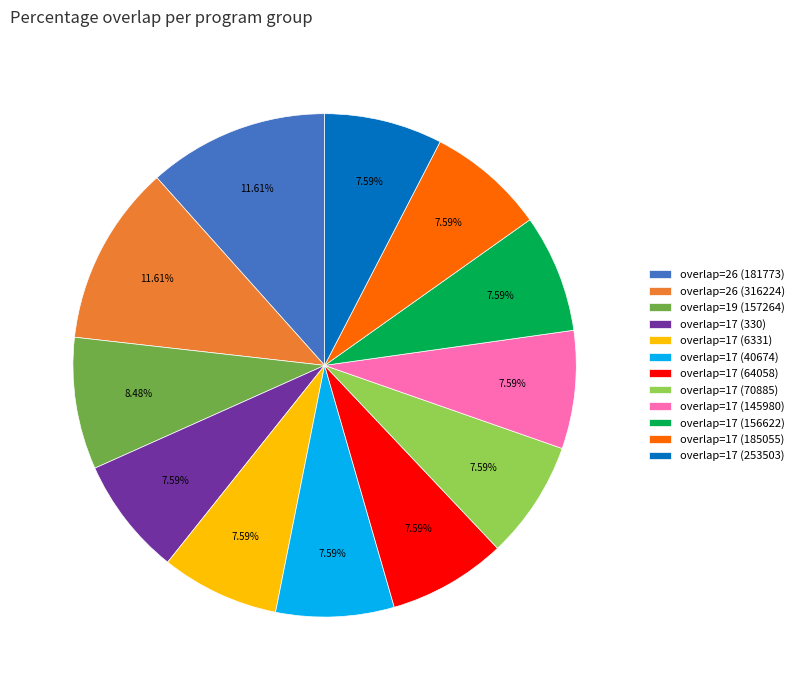

The overlap=17 (253503) slice represents 17% of the pie. True or false?

False